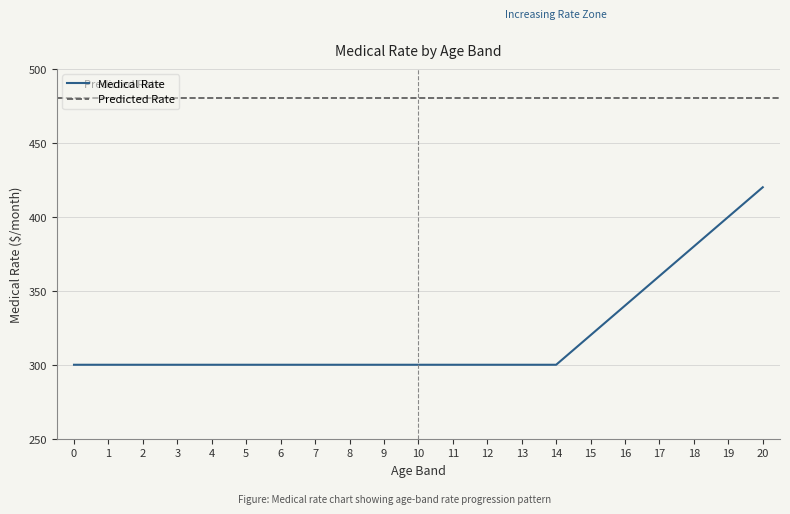

The value at 13 is 472. True or false?

False